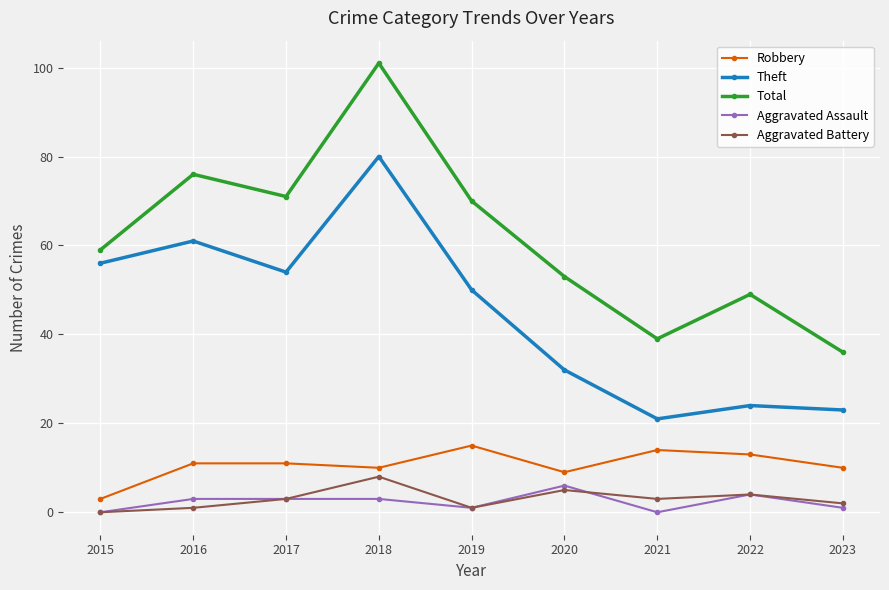

True or false: Aggravated Battery and Robbery intersect in this chart.

False